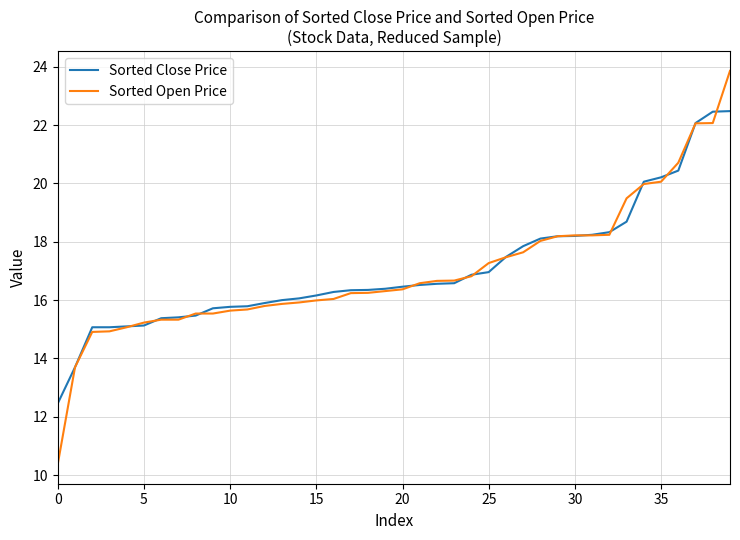

Which series has the largest range (max minus min)?

Sorted Open Price